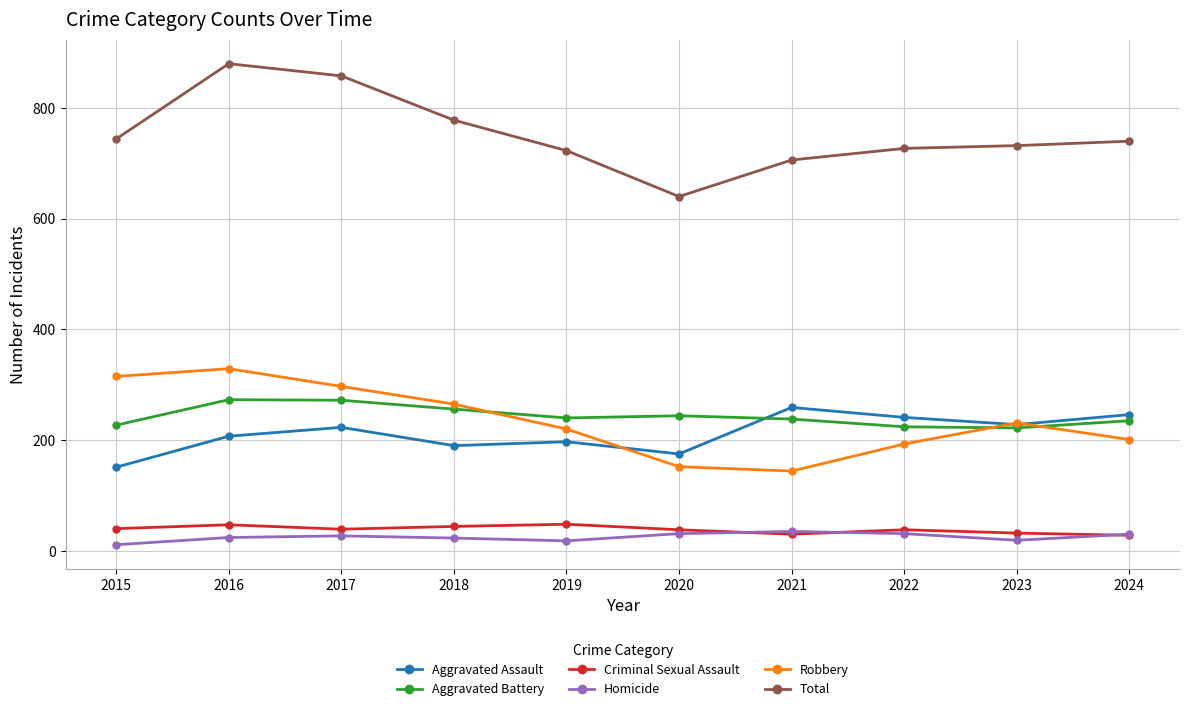

What is the sum of the Robbery values at 2021 and 2018?

409